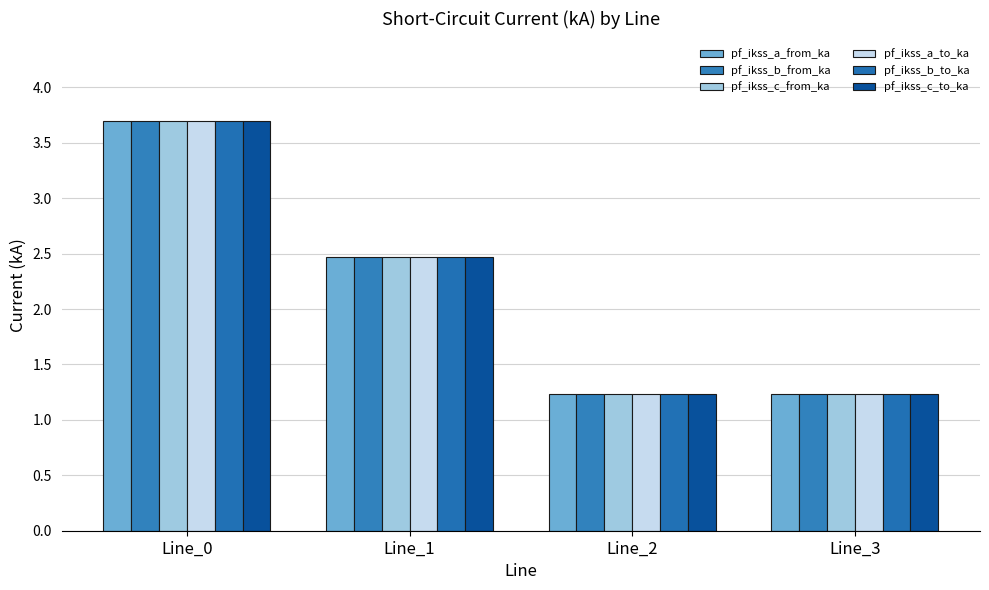

Are the bars grouped side by side (vs. stacked)?

Yes